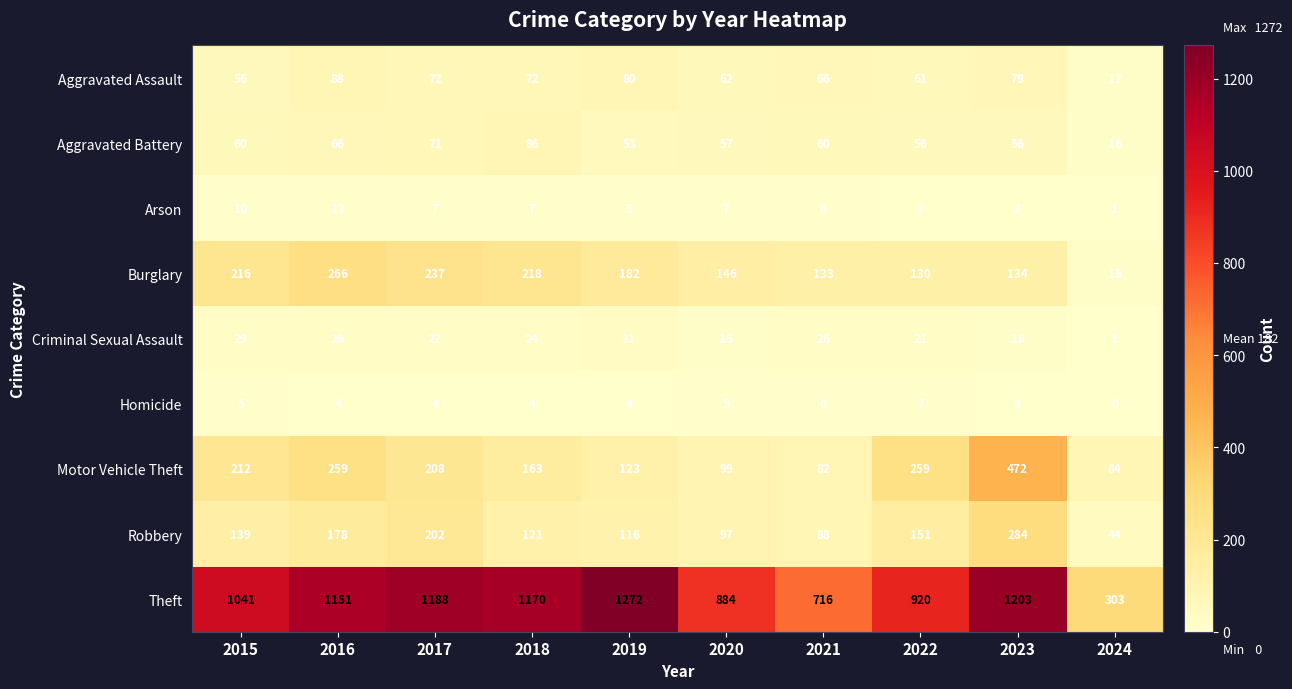

What is the lowest value of the Motor Vehicle Theft series?

82